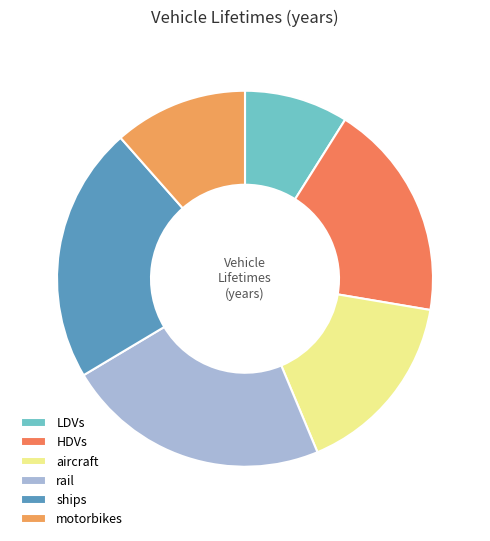

What is the largest slice in the pie chart?

rail